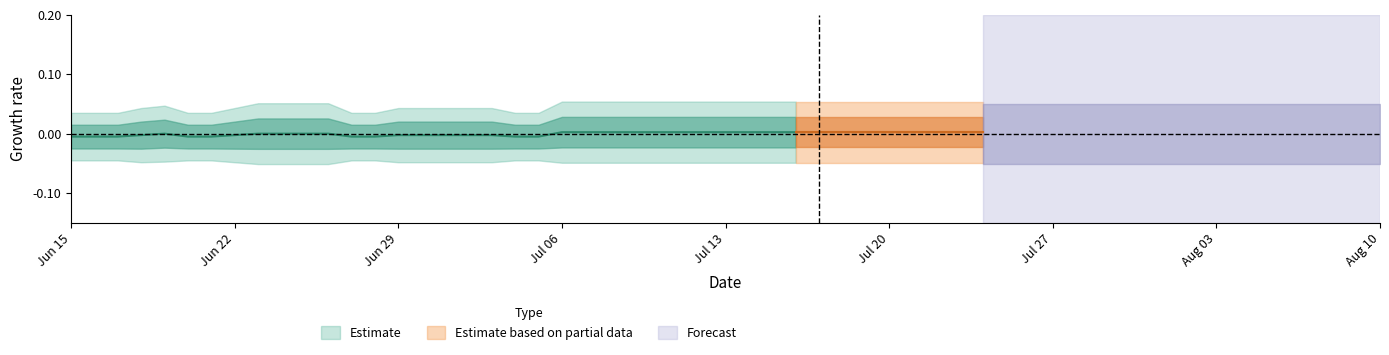

How many data points does each series have?

40